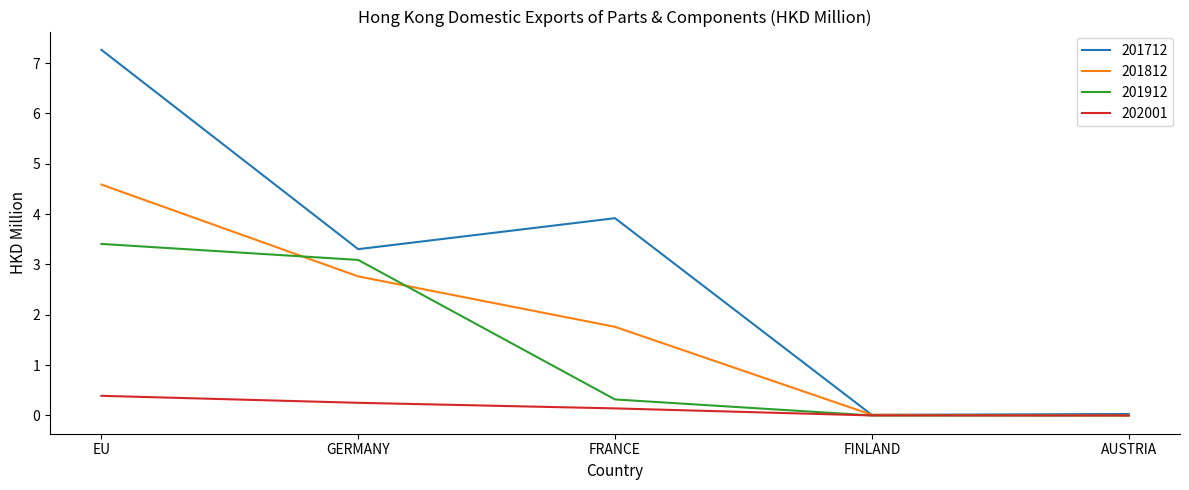

The value of 201812 at GERMANY is 4.3. True or false?

False